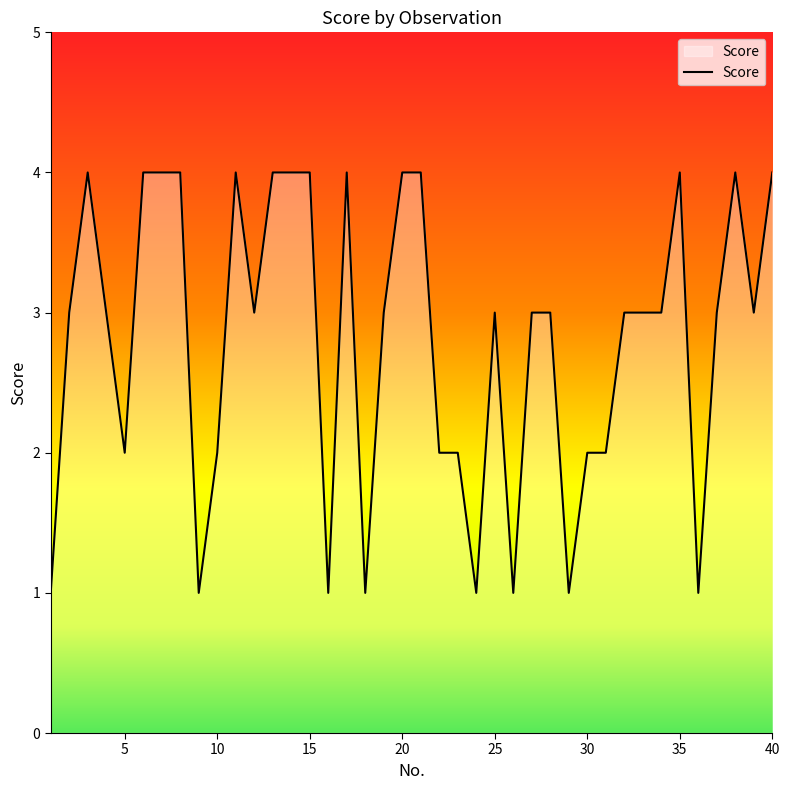

What is the maximum value shown in the chart?

4